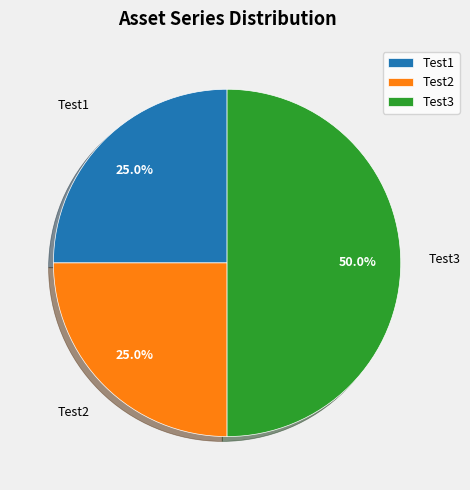

Which category has the biggest portion of the pie?

Test3